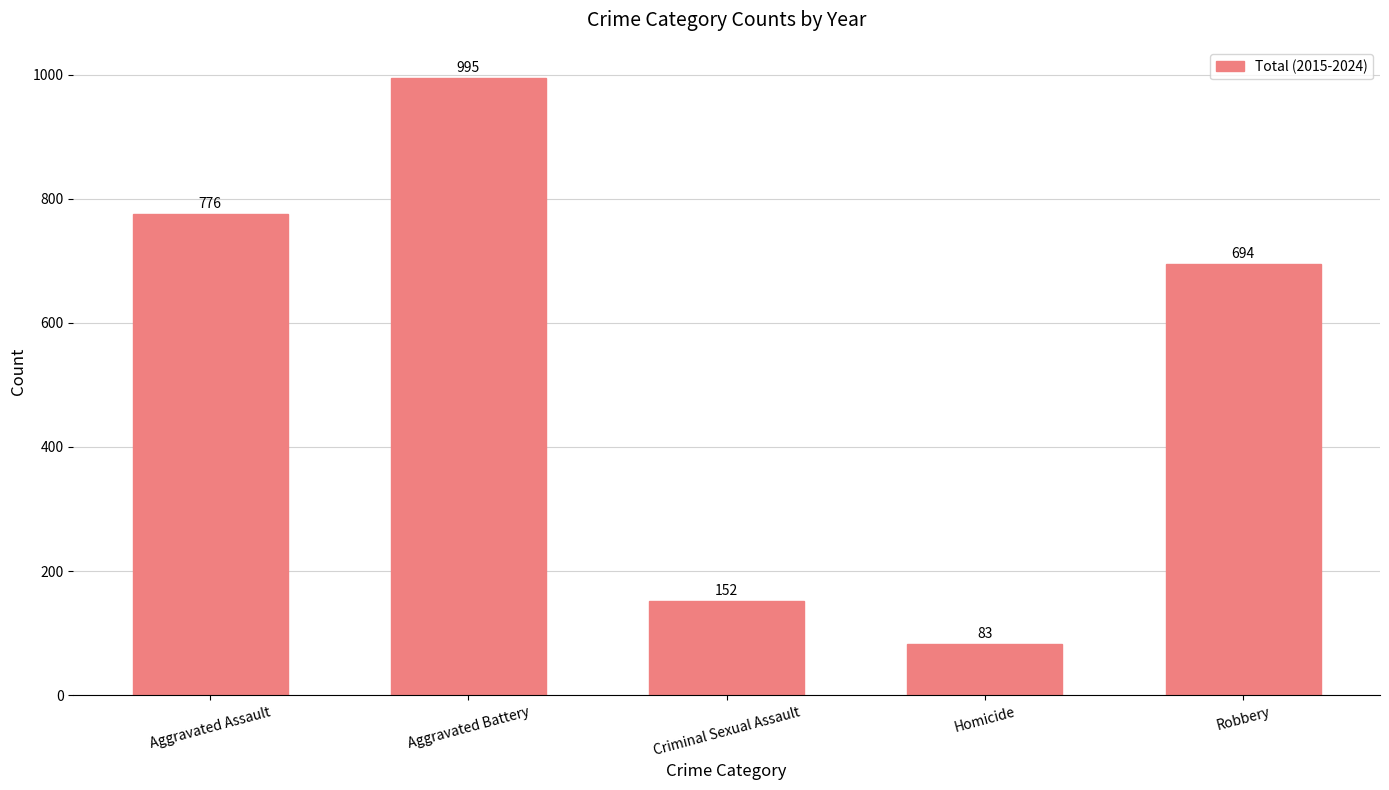

What is the label of the 4th bar from the left?

Homicide